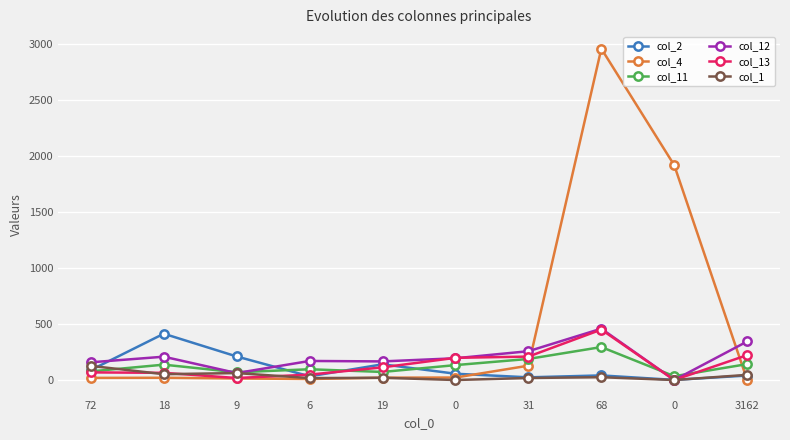

Reading left to right, extract all data points from this chart.

col_2: 72=89	18=413	9=210	6=33	19=140	0=56	31=24	68=41	0=1	3162=40
col_4: 72=19	18=20	9=14	6=9	19=21	0=22	31=128	68=2956	0=1916	3162=0
col_11: 72=77	18=137	9=69	6=96	19=72	0=133	31=188	68=294	0=34	3162=142
col_12: 72=158	18=208	9=62	6=170	19=166	0=194	31=257	68=458	0=0	3162=344
col_13: 72=68	18=64	9=18	6=48	19=113	0=198	31=209	68=450	0=0	3162=222
col_1: 72=126	18=52	9=62	6=17	19=20	0=0	31=18	68=25	0=0	3162=46